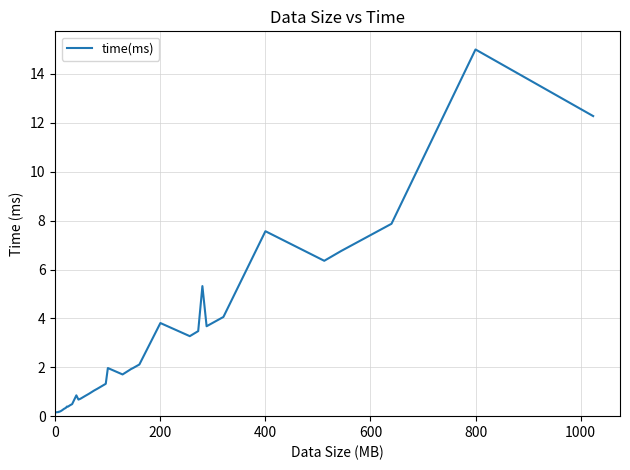

How many lines are shown in the chart?

1